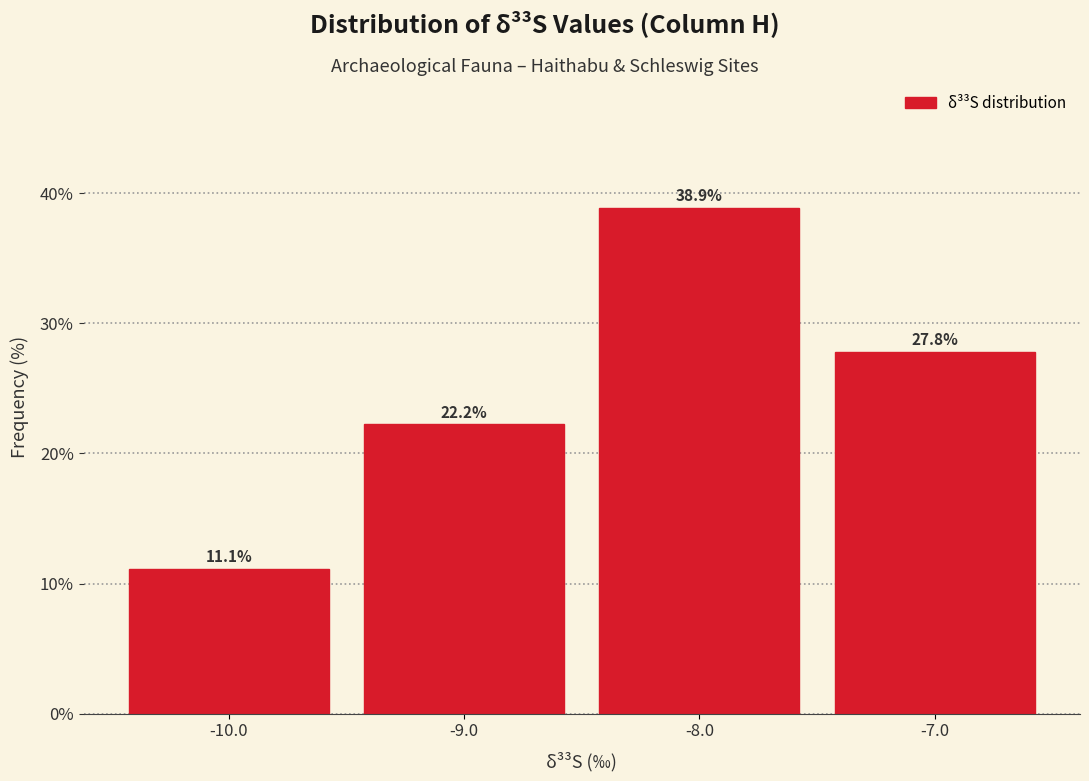

Reading left to right, transcribe this chart: for each bar, give the range it covers on the x-axis and its height.

-10.5 to -9.5: 11.1
-9.5 to -8.5: 22.2
-8.5 to -7.5: 38.9
-7.5 to -6.5: 27.8